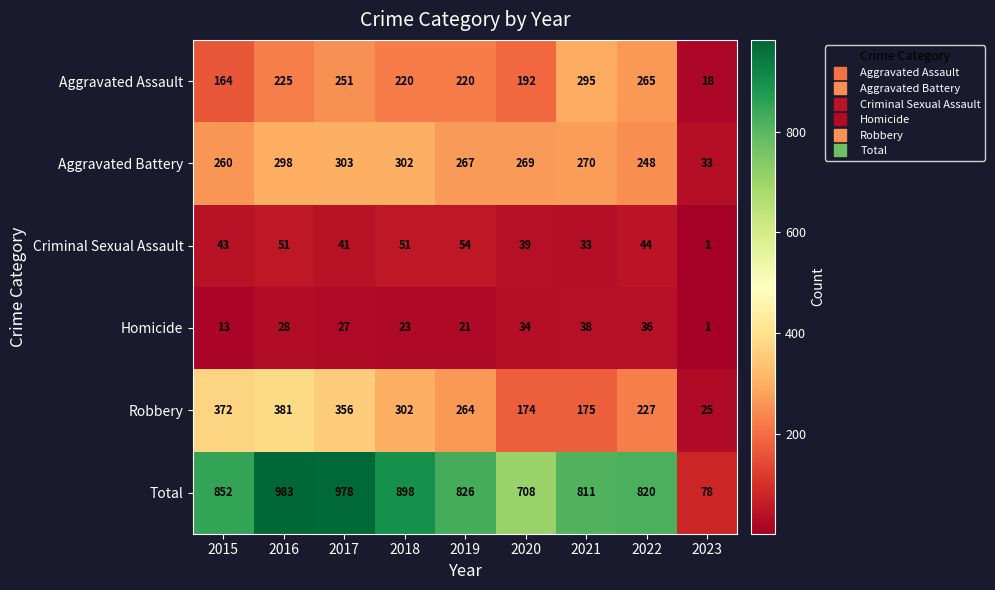

Is it true that Aggravated Battery equals 525 at 2018?

False